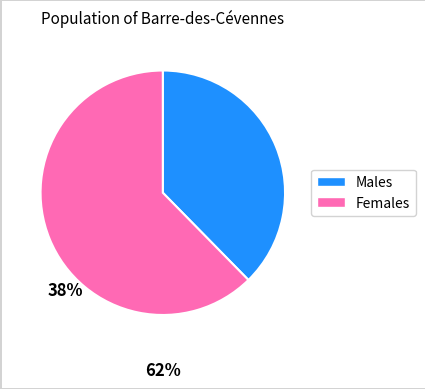

Does any single category account for the majority?

Yes